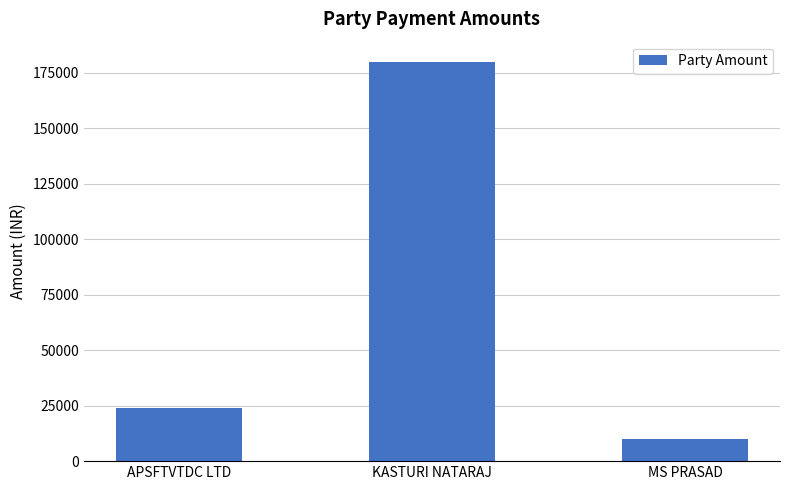

The value at MS PRASAD is 17634. True or false?

False